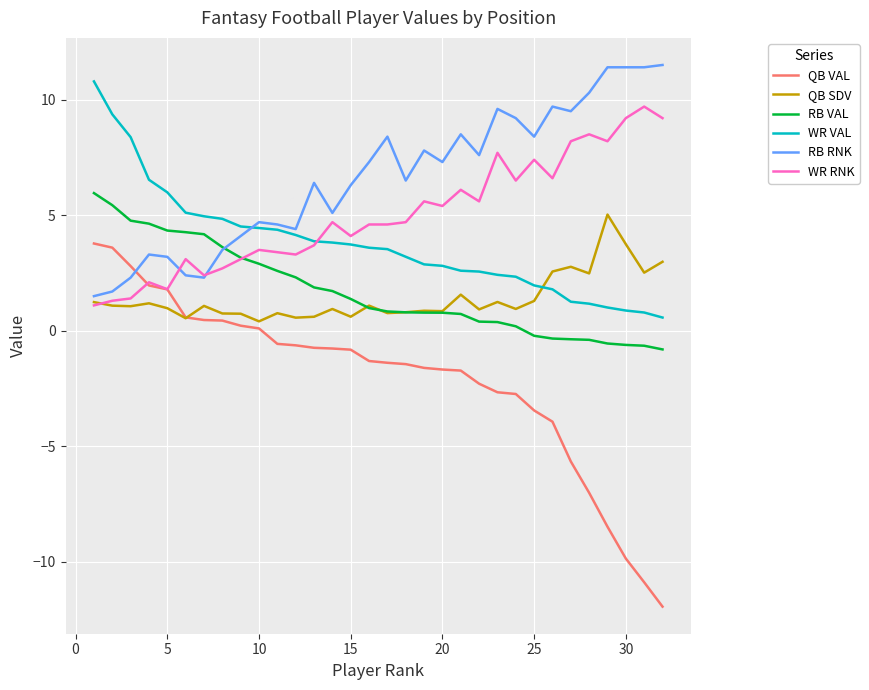

Which series ends up on top after the final intersection of QB VAL and RB RNK?

RB RNK